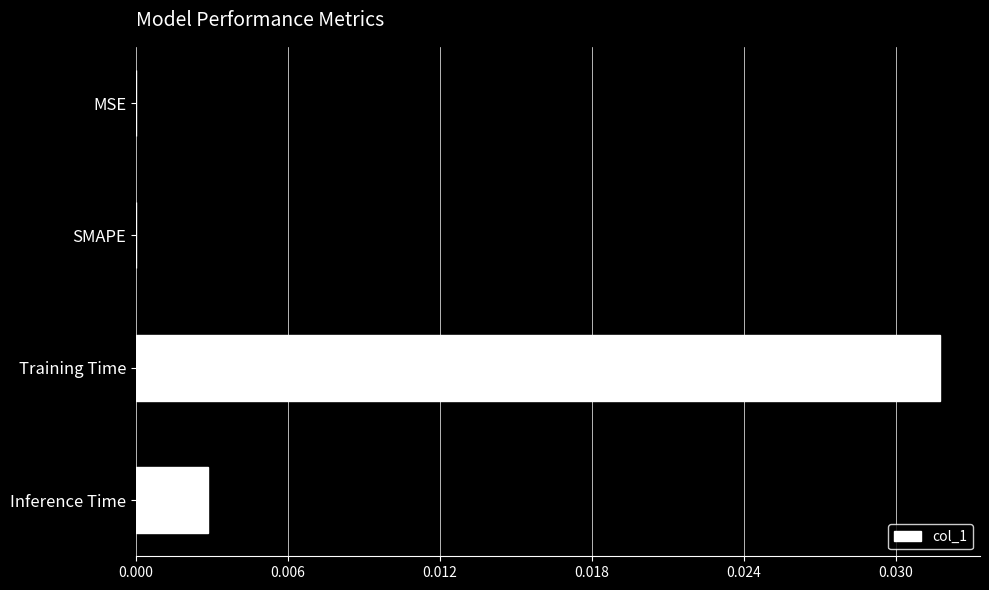

True or false: the data shows 0.0 at Training Time.

True